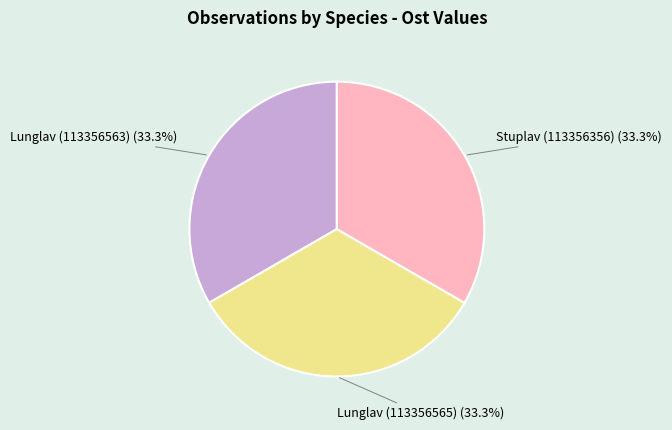

Does any single category account for the majority?

No